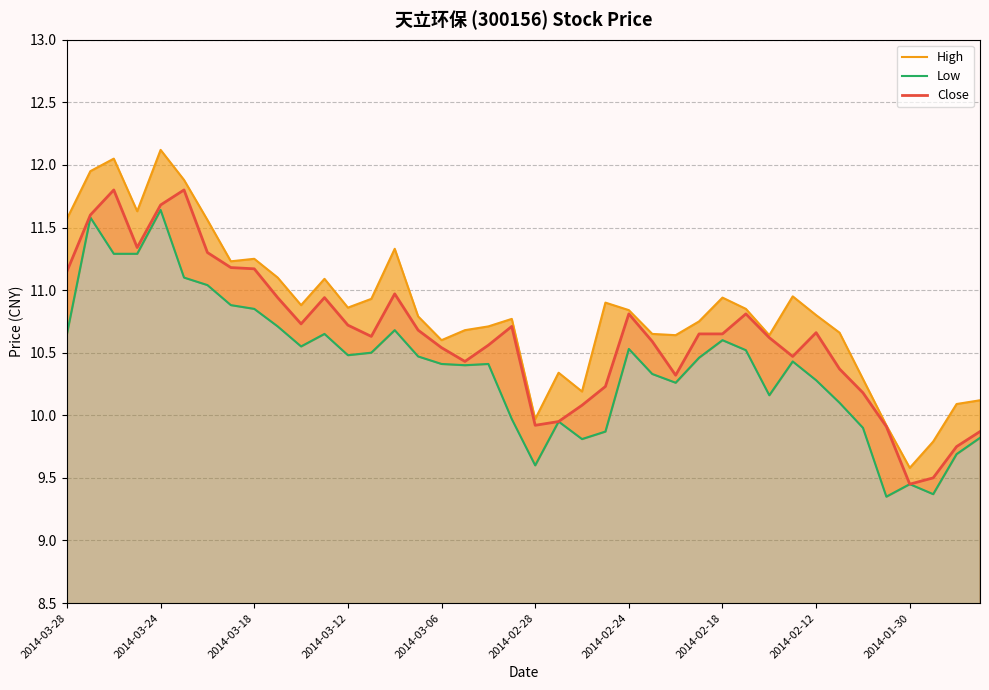

Does the chart have visible grid lines?

Yes